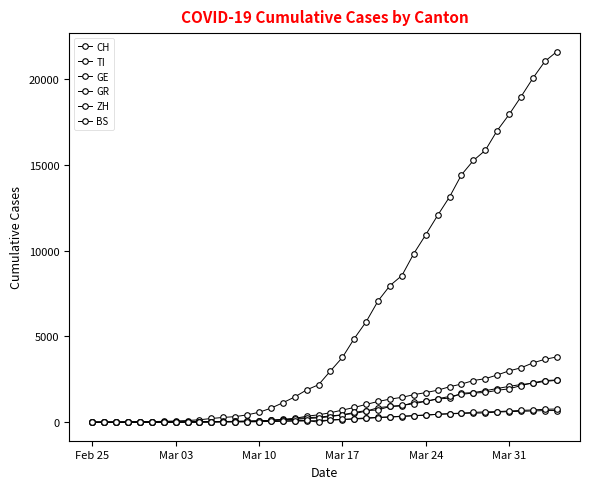

Is this an area chart (filled region under the line)?

No